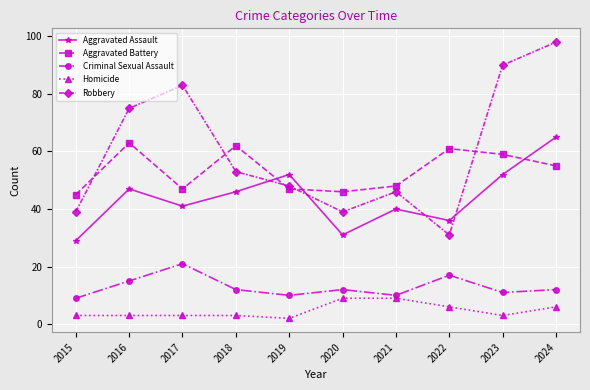

Reading left to right, extract all data points from this chart.

Aggravated Assault: 2015=29	2016=47	2017=41	2018=46	2019=52	2020=31	2021=40	2022=36	2023=52	2024=65
Aggravated Battery: 2015=45	2016=63	2017=47	2018=62	2019=47	2020=46	2021=48	2022=61	2023=59	2024=55
Criminal Sexual Assault: 2015=9	2016=15	2017=21	2018=12	2019=10	2020=12	2021=10	2022=17	2023=11	2024=12
Homicide: 2015=3	2016=3	2017=3	2018=3	2019=2	2020=9	2021=9	2022=6	2023=3	2024=6
Robbery: 2015=39	2016=75	2017=83	2018=53	2019=48	2020=39	2021=46	2022=31	2023=90	2024=98